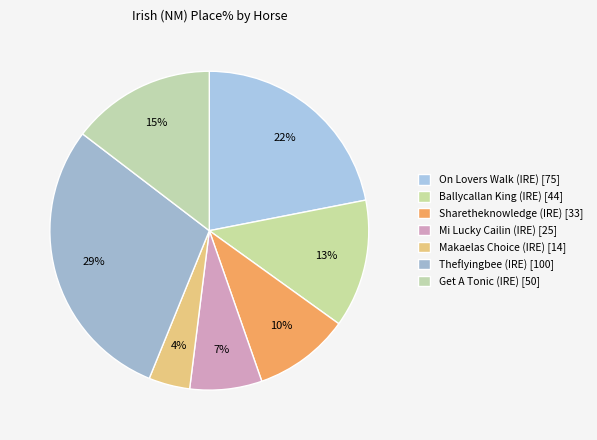

Count the number of slices in the pie.

7